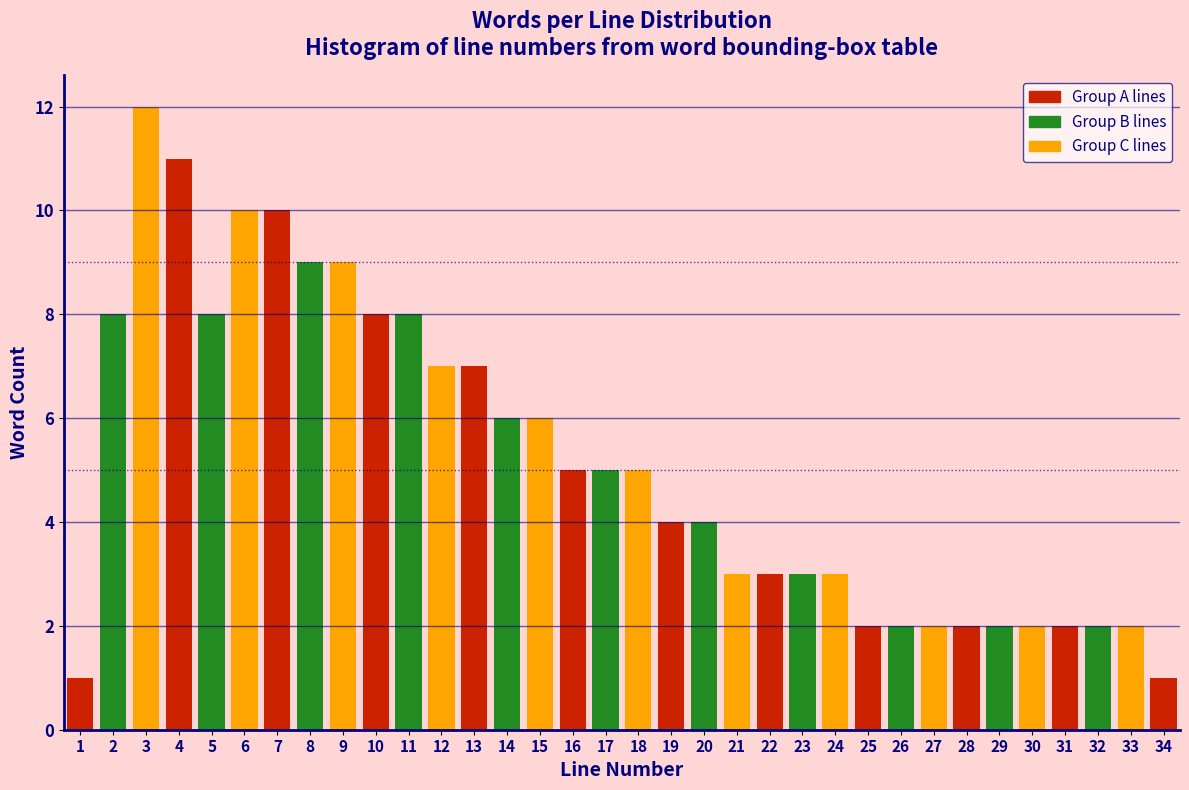

Approximately how many times larger is the value at 16 compared to 7?

0.5